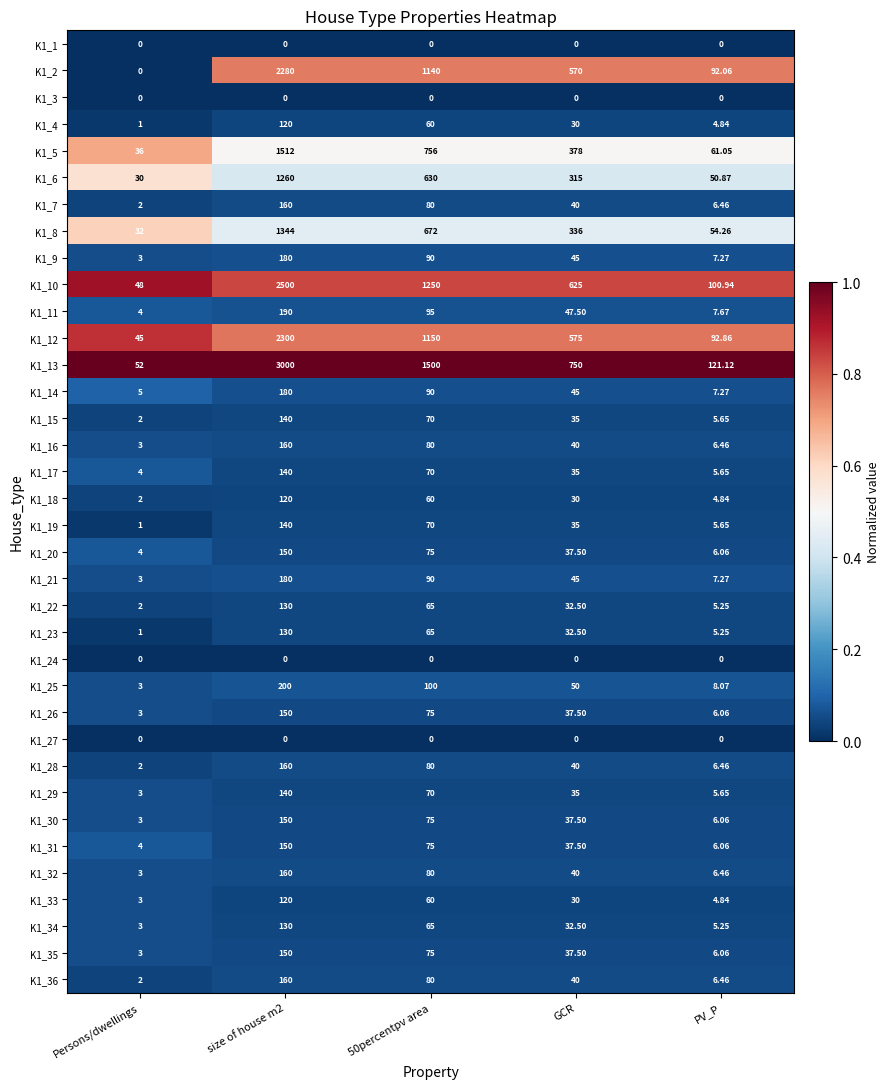

Count the number of data series in this chart.

36